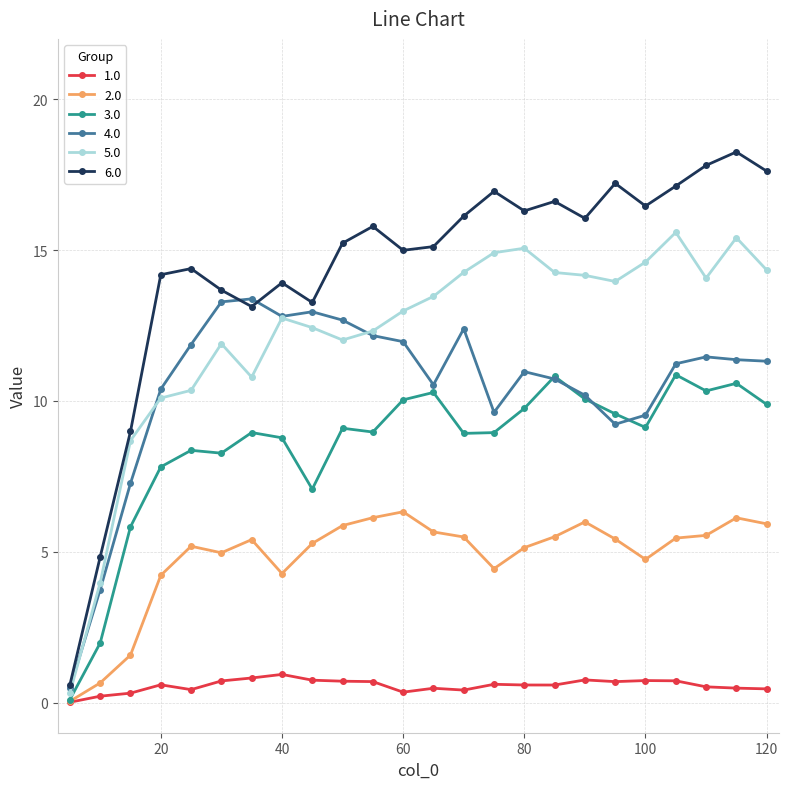

How many distinct data groups are displayed?

6